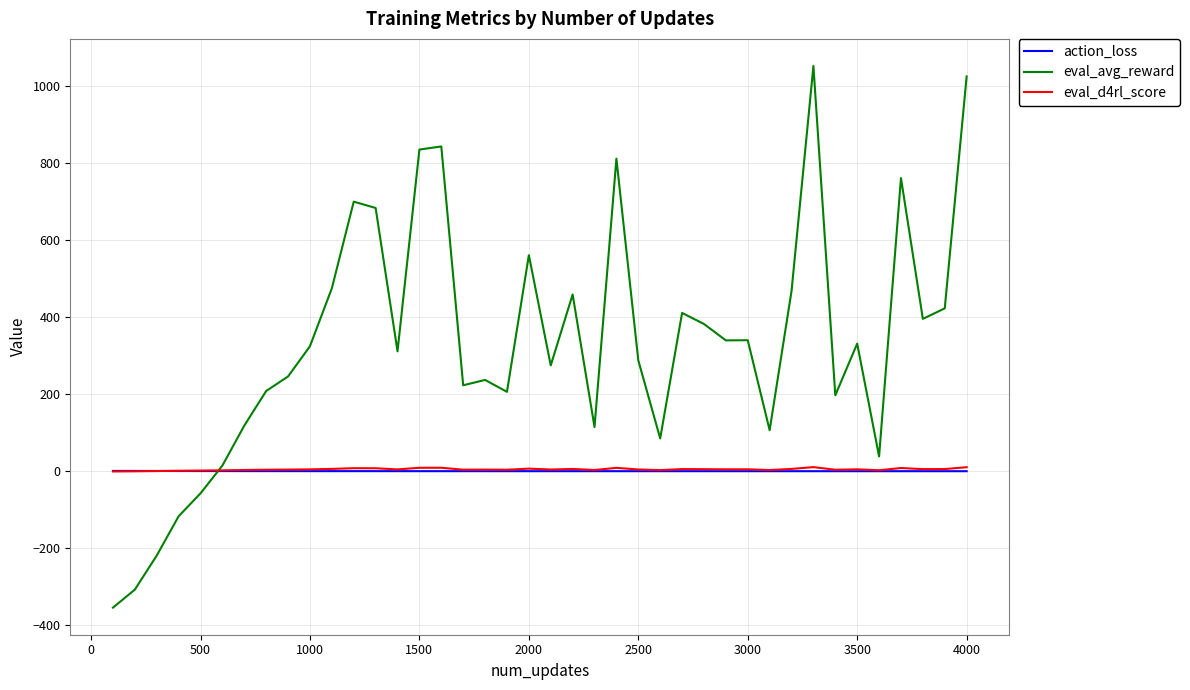

What is the minimum value shown in the chart?

-354.0